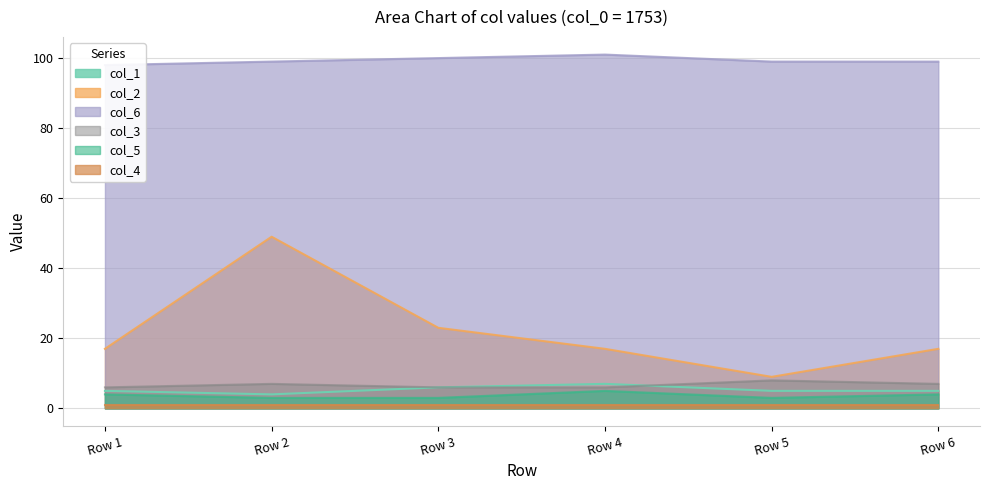

What is the difference between the second highest and second lowest values in the col_1 series?

1